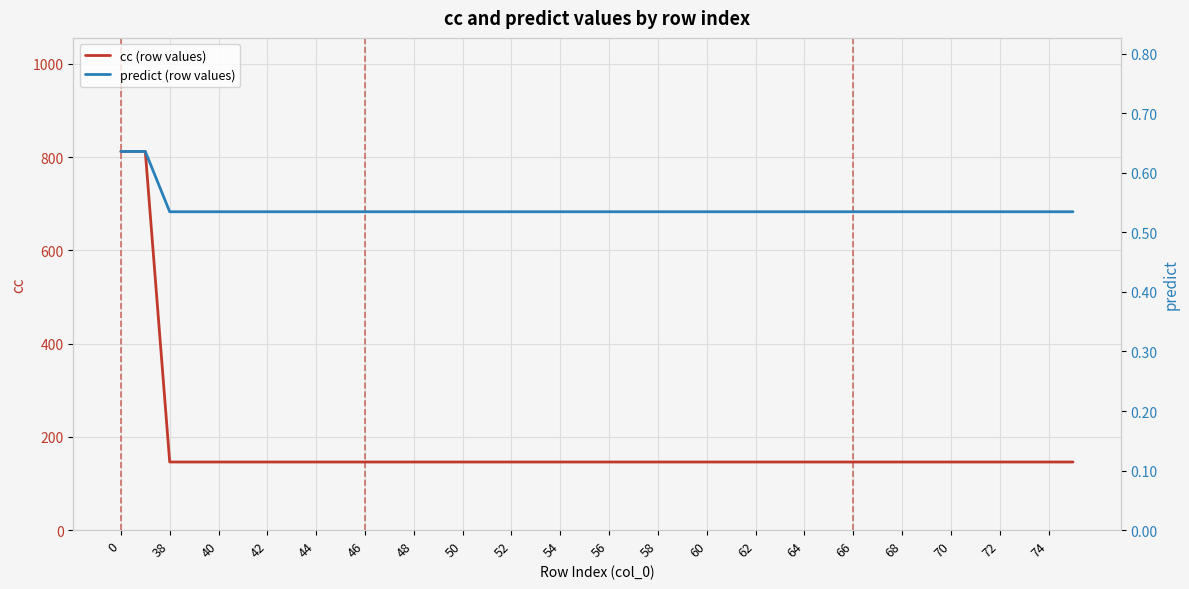

What is the lowest value of the cc (row values) series?

146